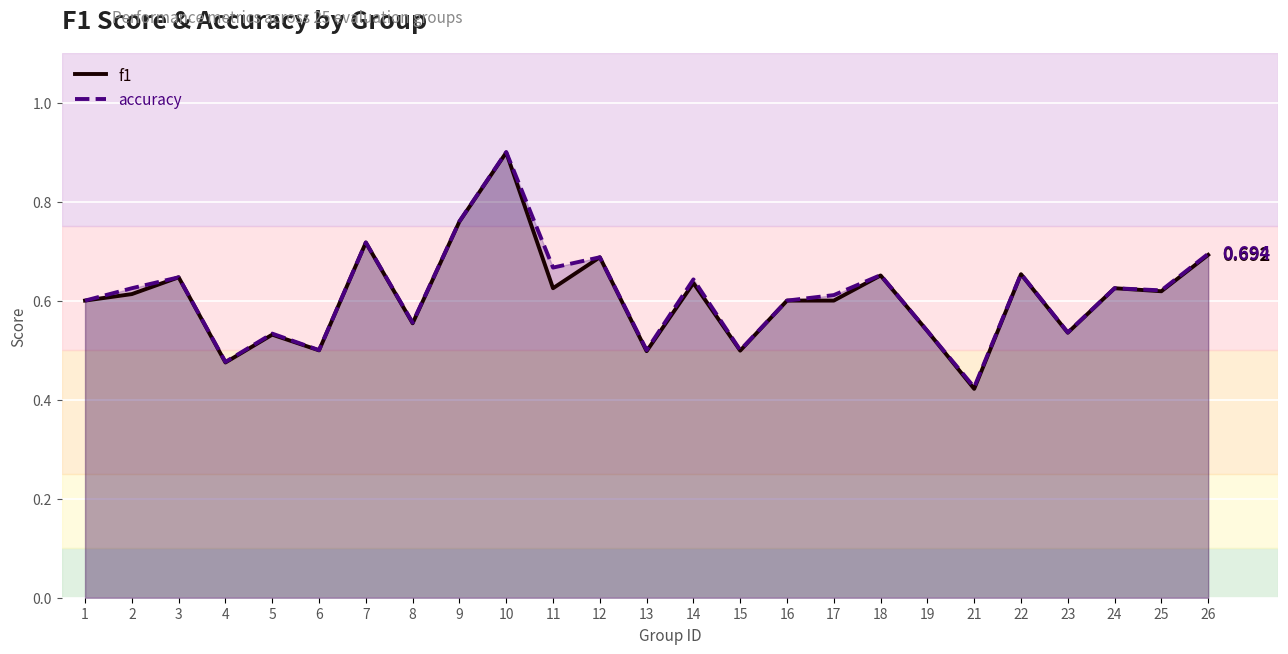

Which series changed the most between 6 and 21?

f1